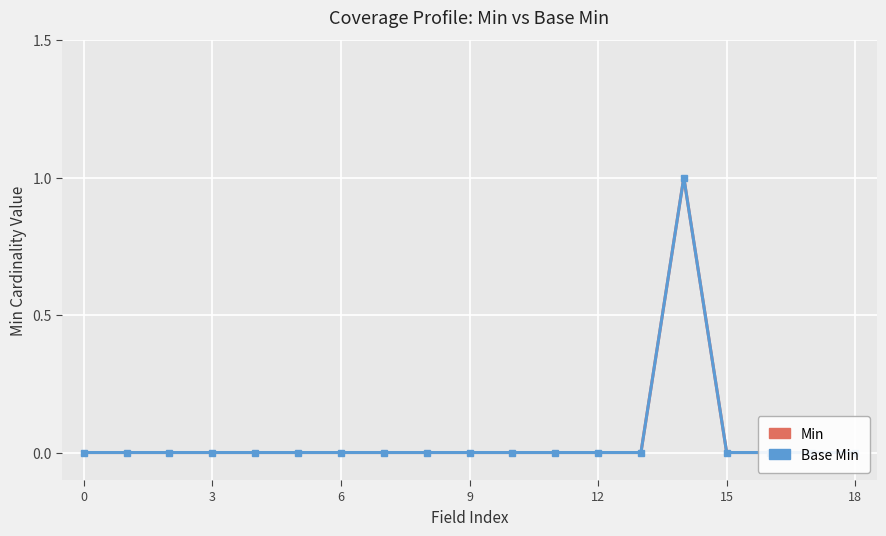

True or false: Base Min and Min intersect in this chart.

False